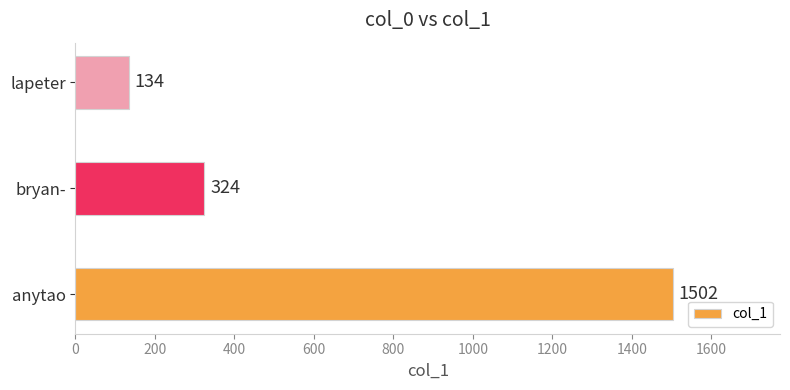

What is the smallest value displayed?

134